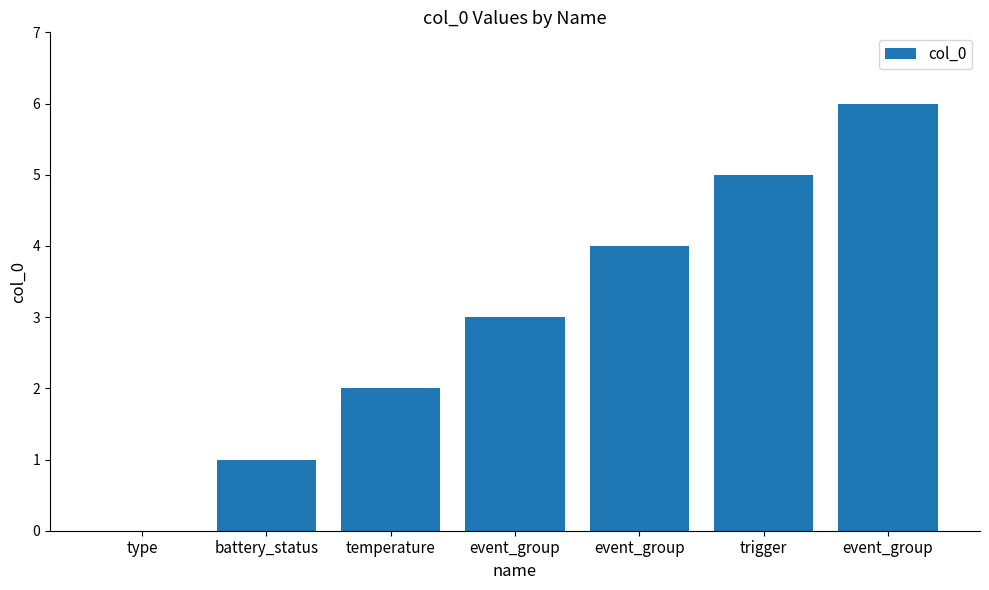

Are the bars horizontal?

No